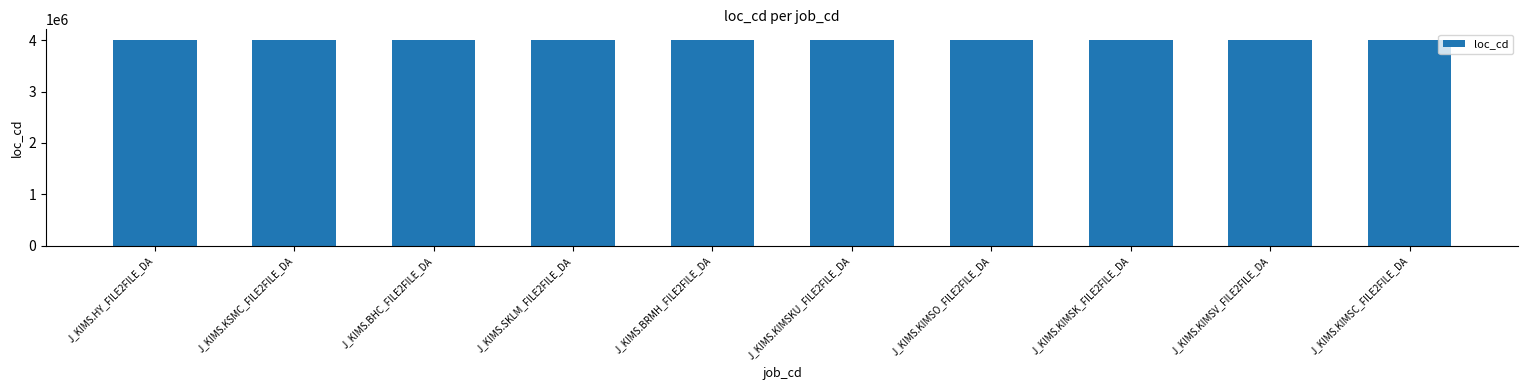

Count the number of categories in the chart.

10